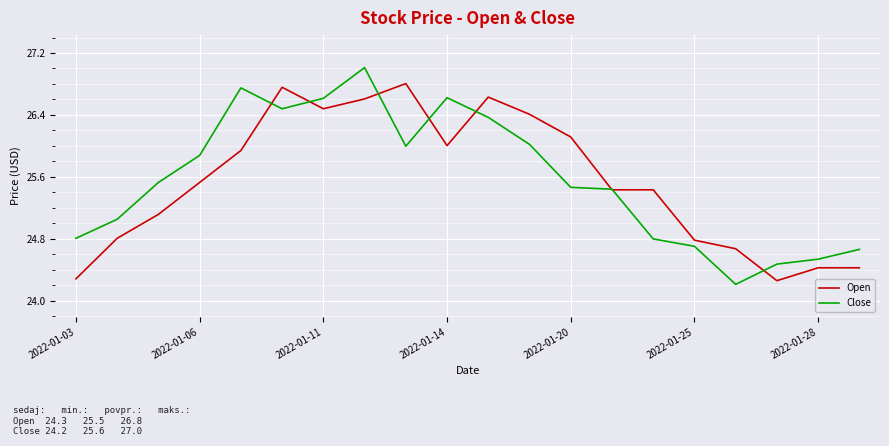

What is the minimum value for Close?

24.2